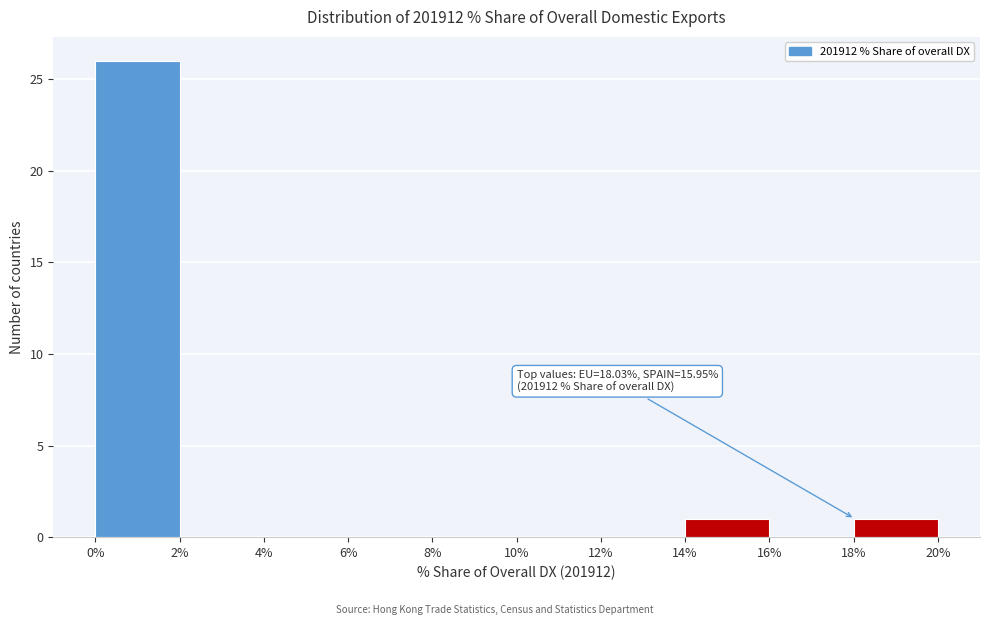

Which range on the x-axis has the tallest bar?

0% to 2%